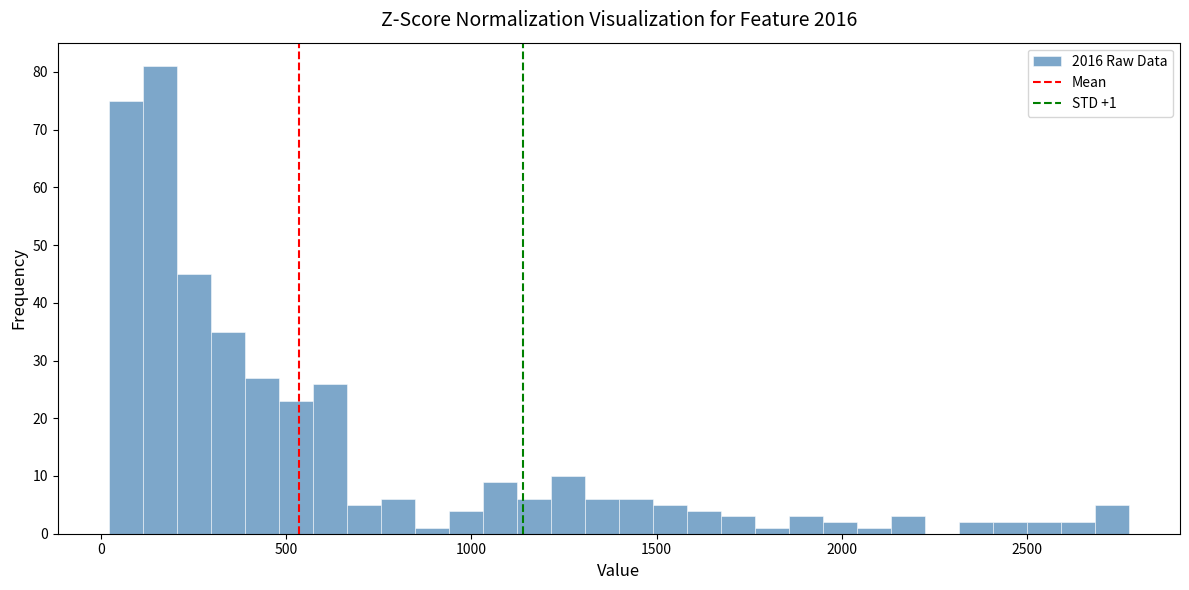

Around what value on the x-axis is the tallest bar? Give the approximate position of its centre, as read against the axis.

150